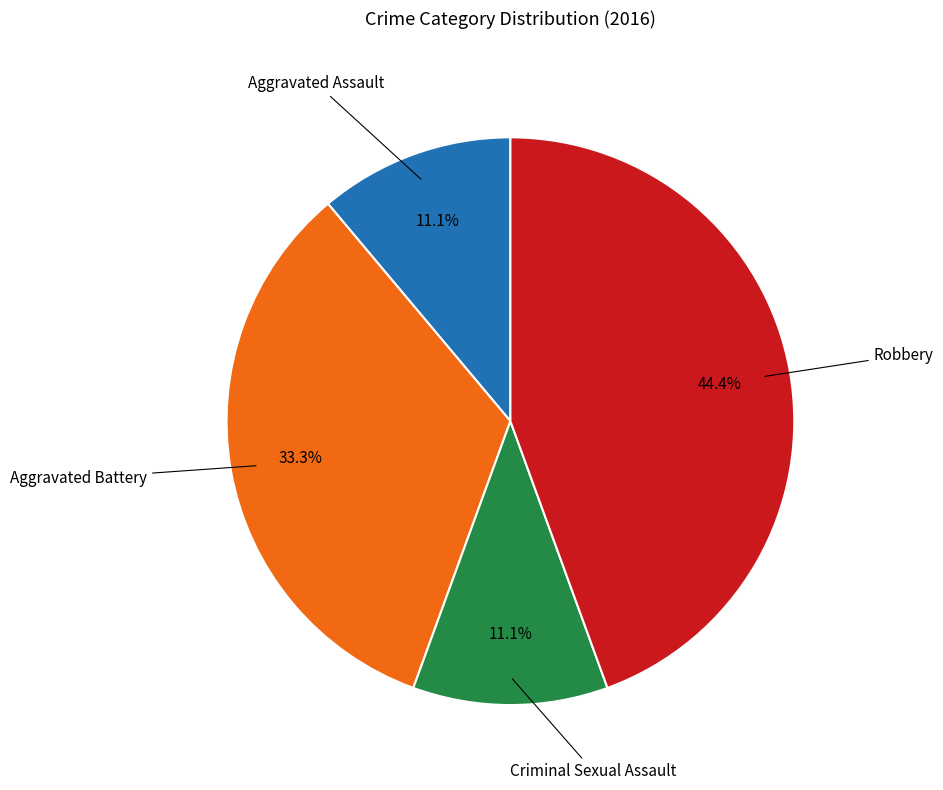

How many slices are in this pie chart?

4